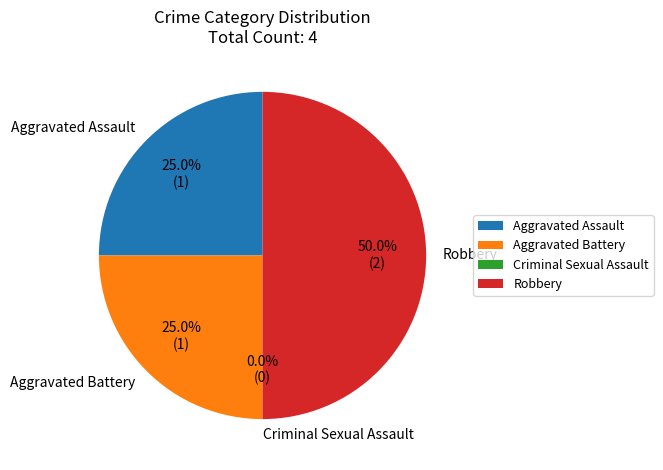

What is the total percentage of Aggravated Assault and Robbery?

75.0%